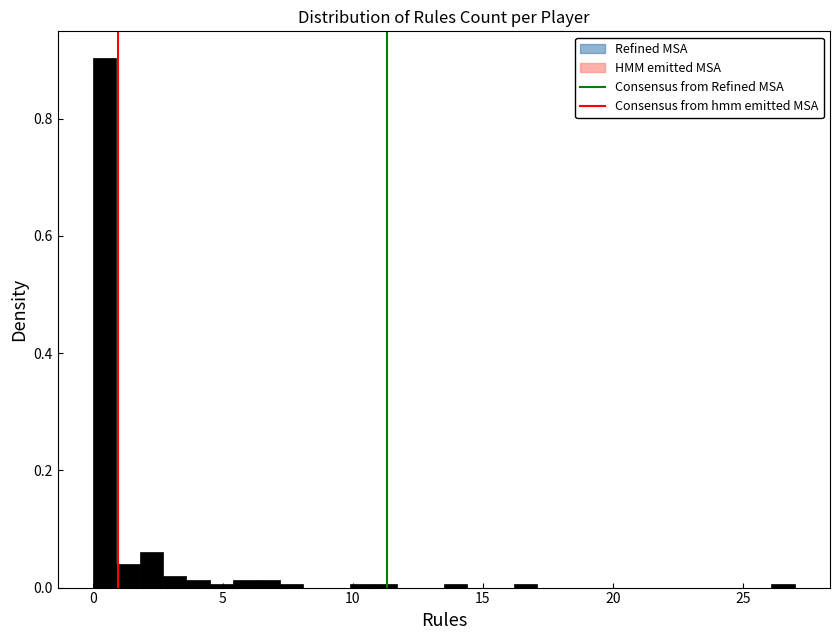

Read against the x-axis, roughly where is the centre of the tallest bar?

0.5